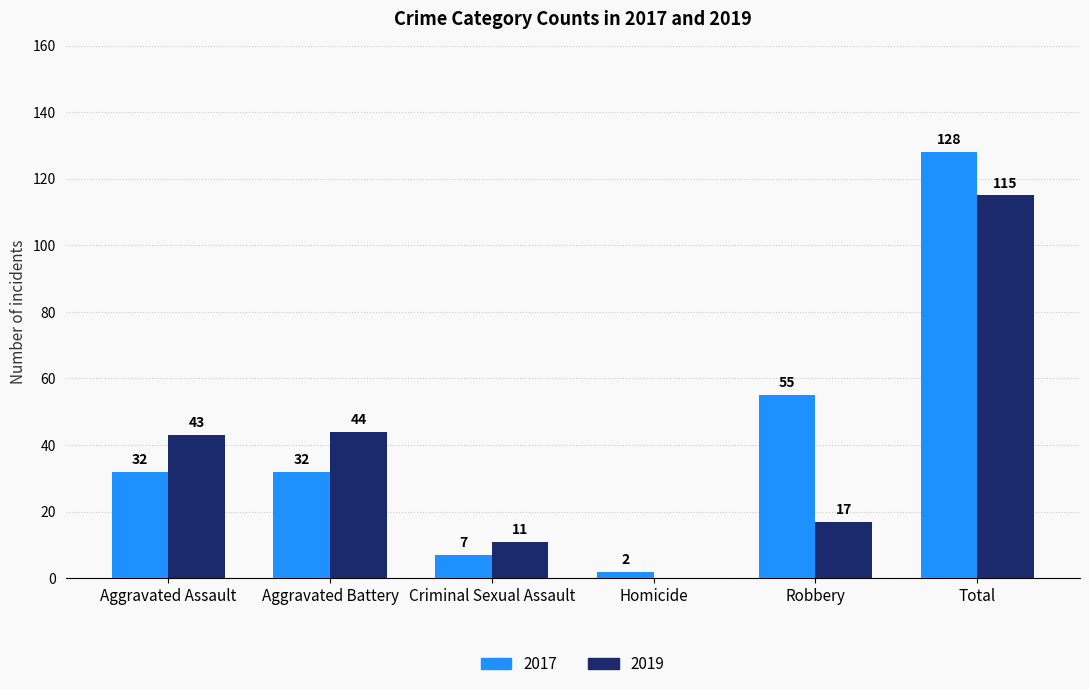

Which series has the largest range (max minus min)?

2017